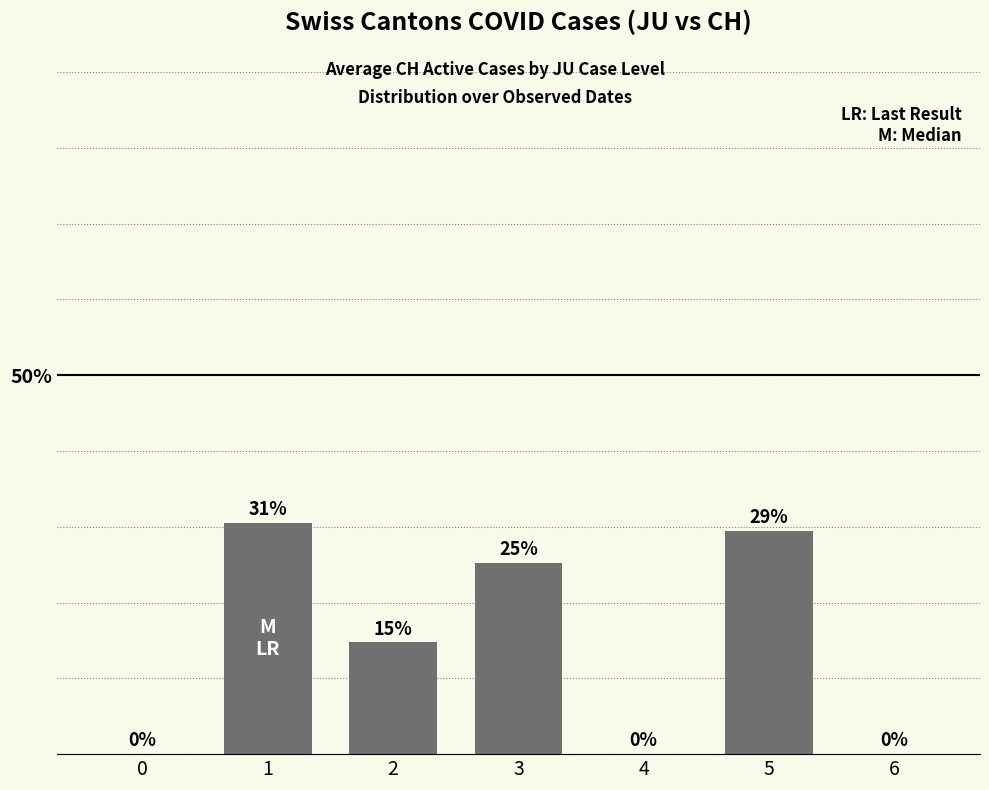

Are the bars horizontal?

No